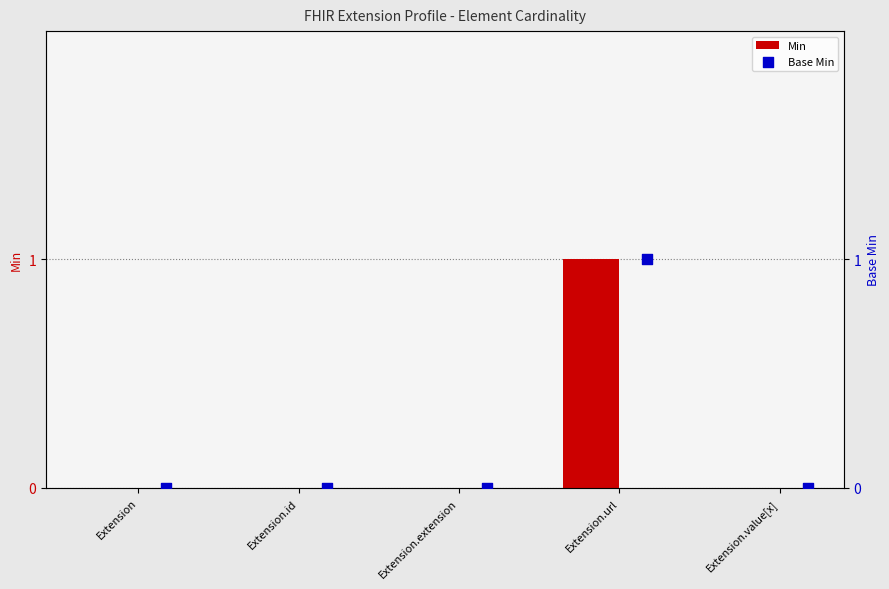

Which series has the largest Y range (max minus min)?

Min